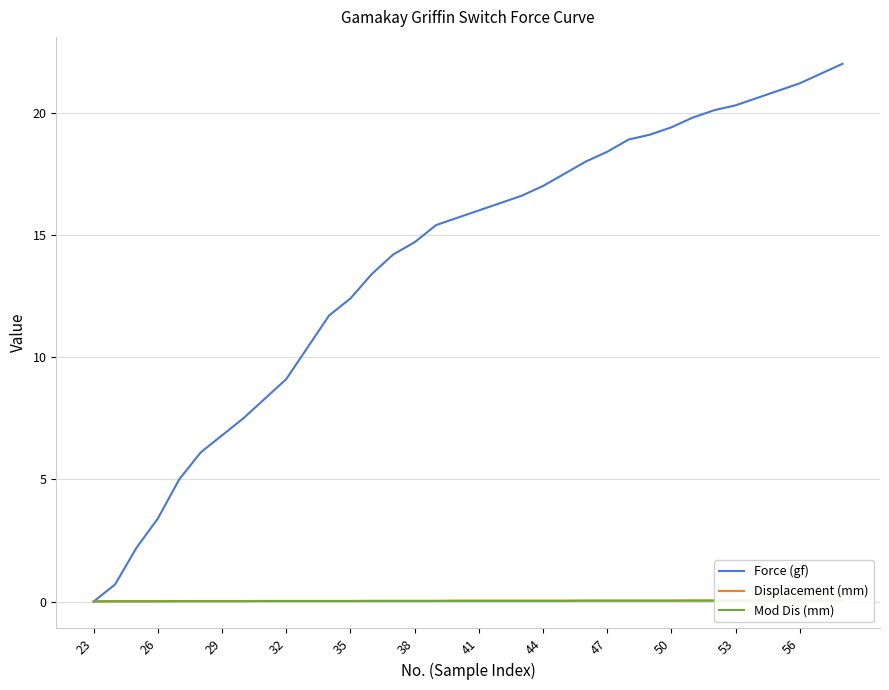

How many lines are shown in the chart?

3